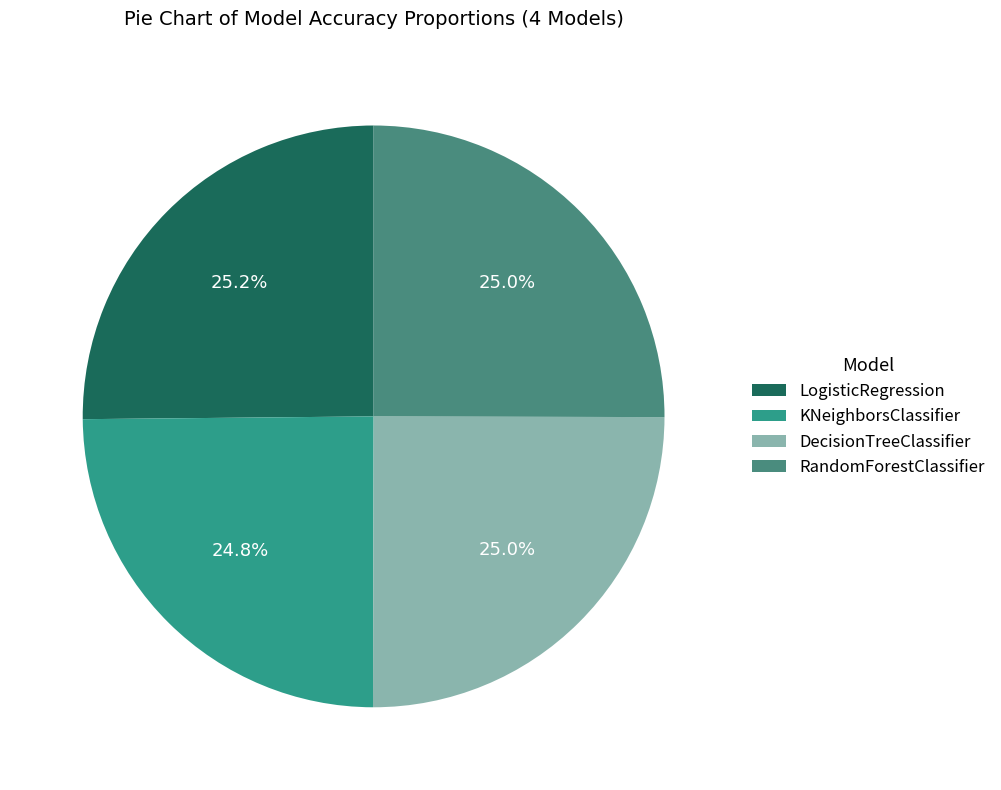

Rank the categories by value from highest to lowest.

LogisticRegression, RandomForestClassifier, DecisionTreeClassifier, KNeighborsClassifier